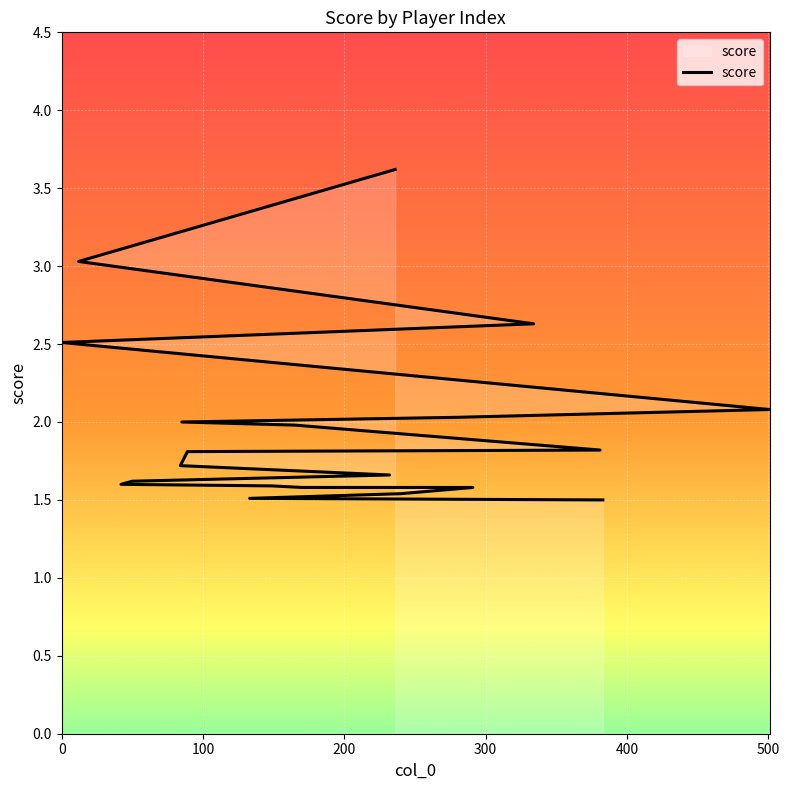

How many lines are shown in the chart?

1